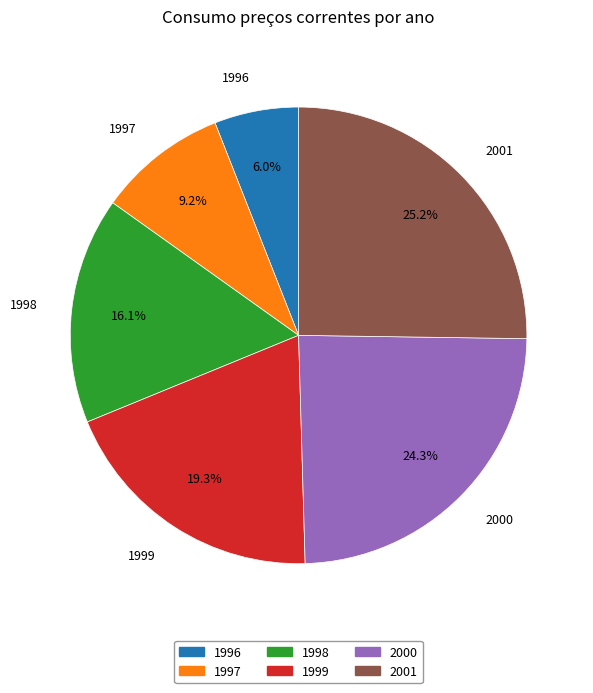

Rank the categories by value from highest to lowest.

2001, 2000, 1999, 1998, 1997, 1996